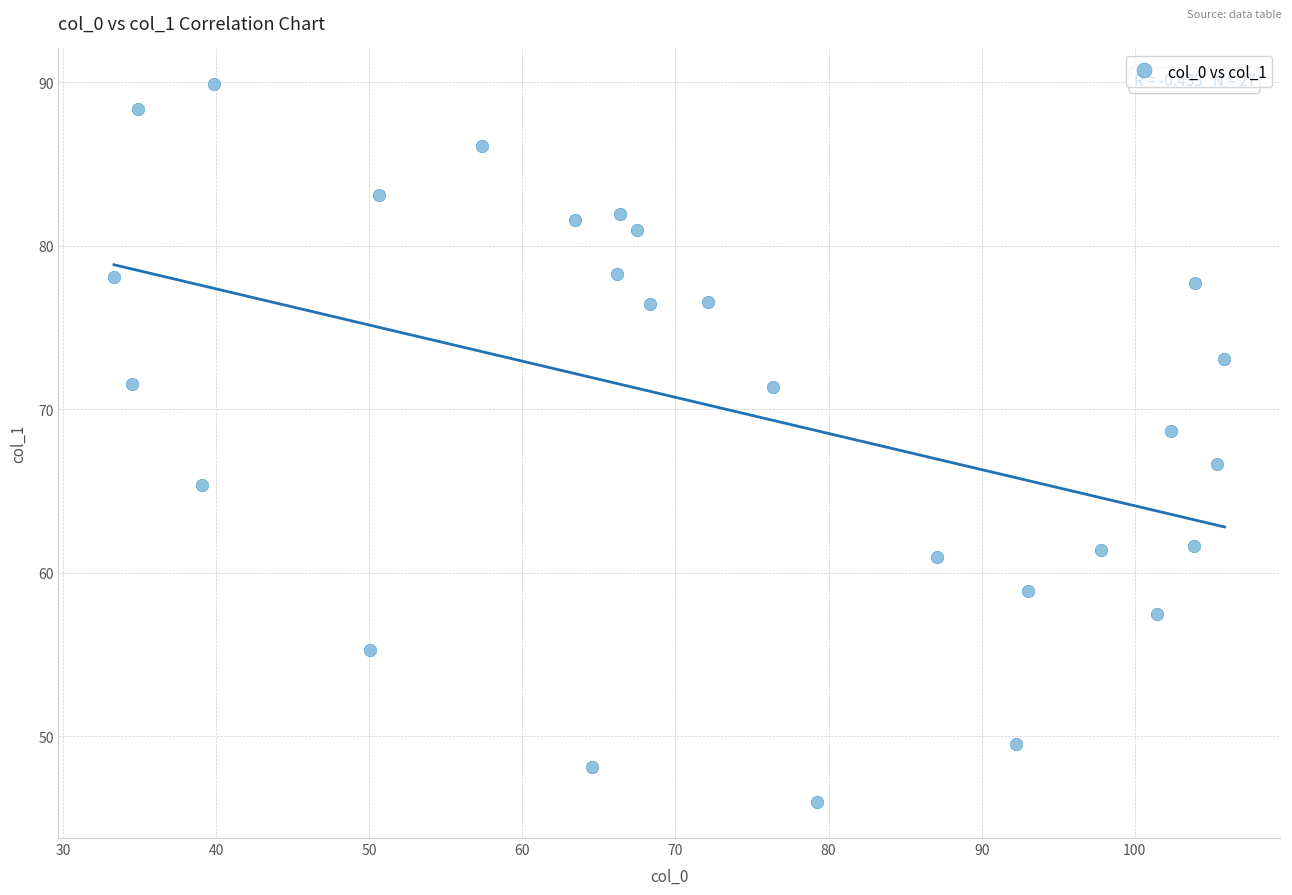

What is the range of X values (max minus min)?

72.5